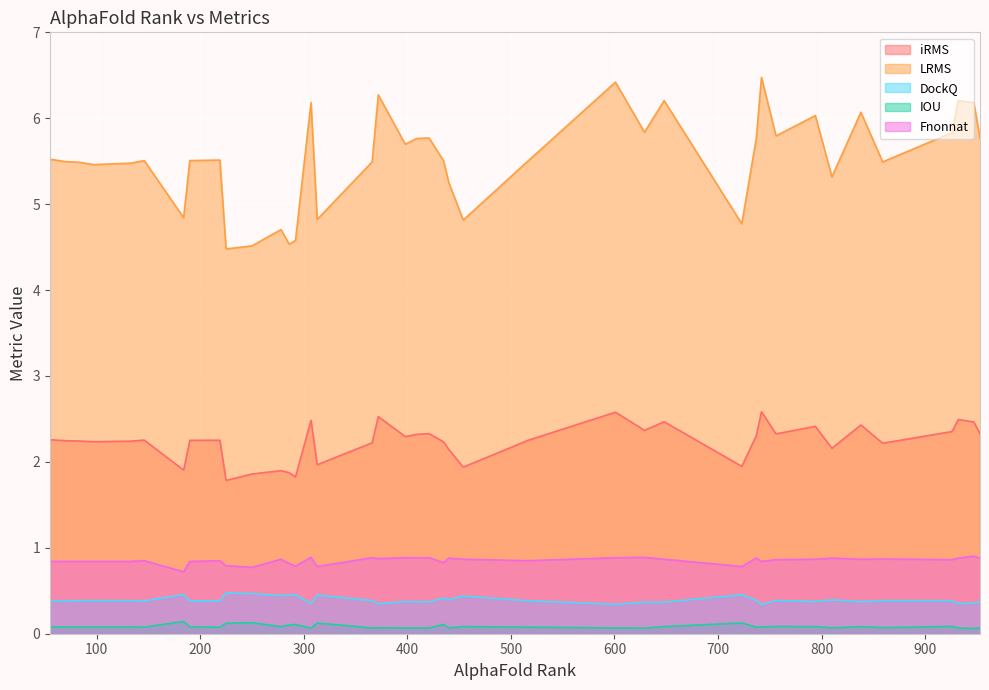

Which series has the widest spread of values?

LRMS